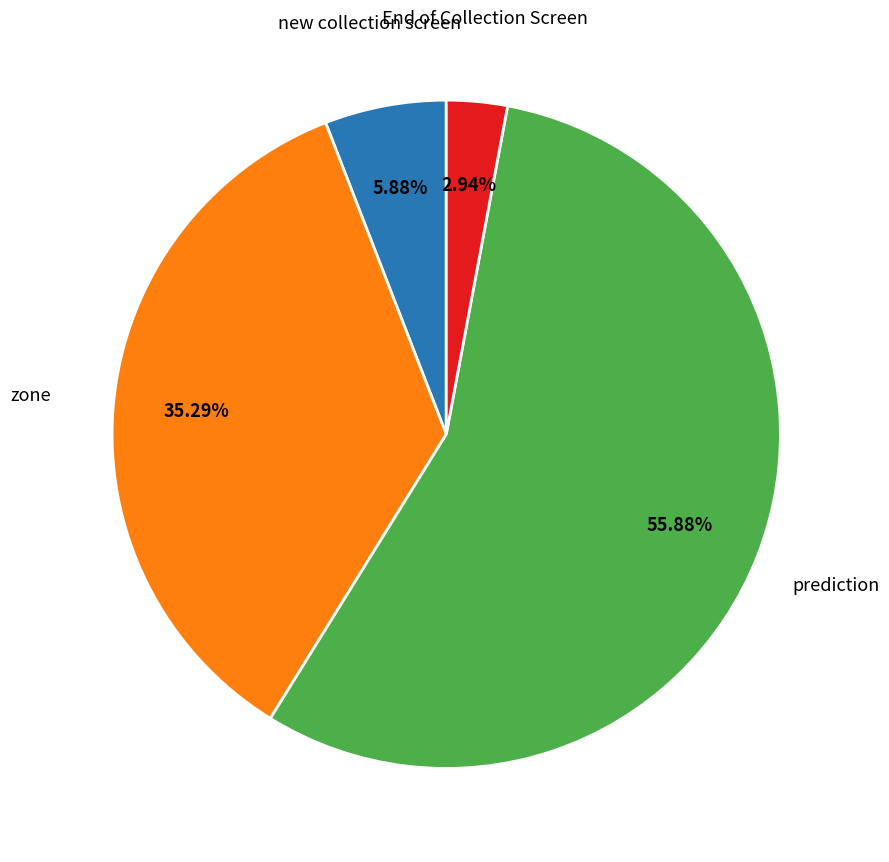

To the nearest percent, what is the difference between the new collection screen and End of Collection Screen slice percentages?

3%